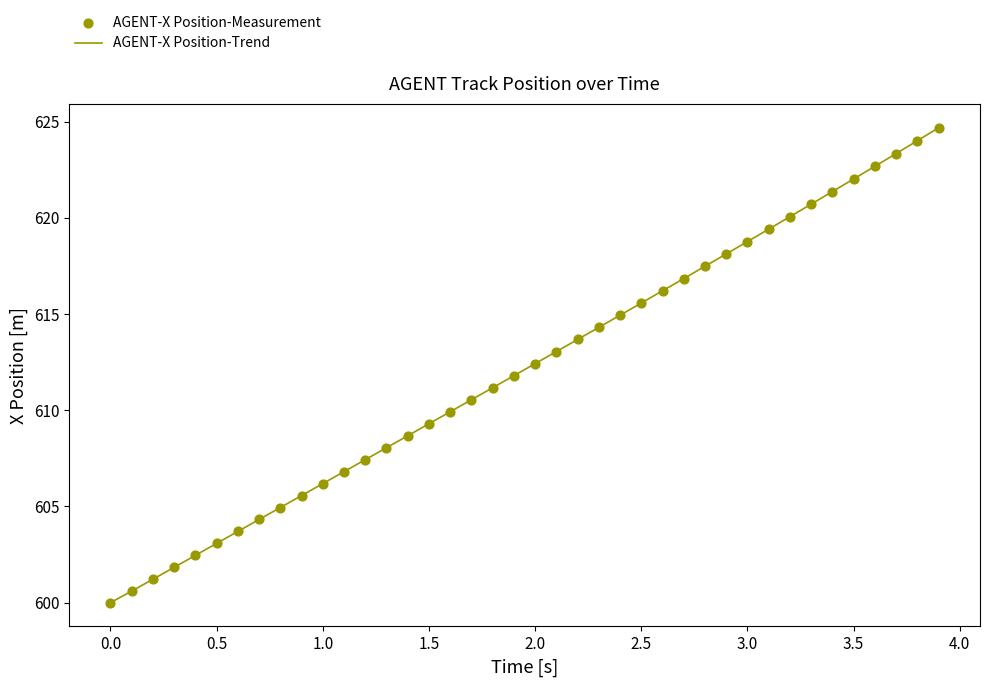

What is the difference between the maximum and minimum values?

24.7